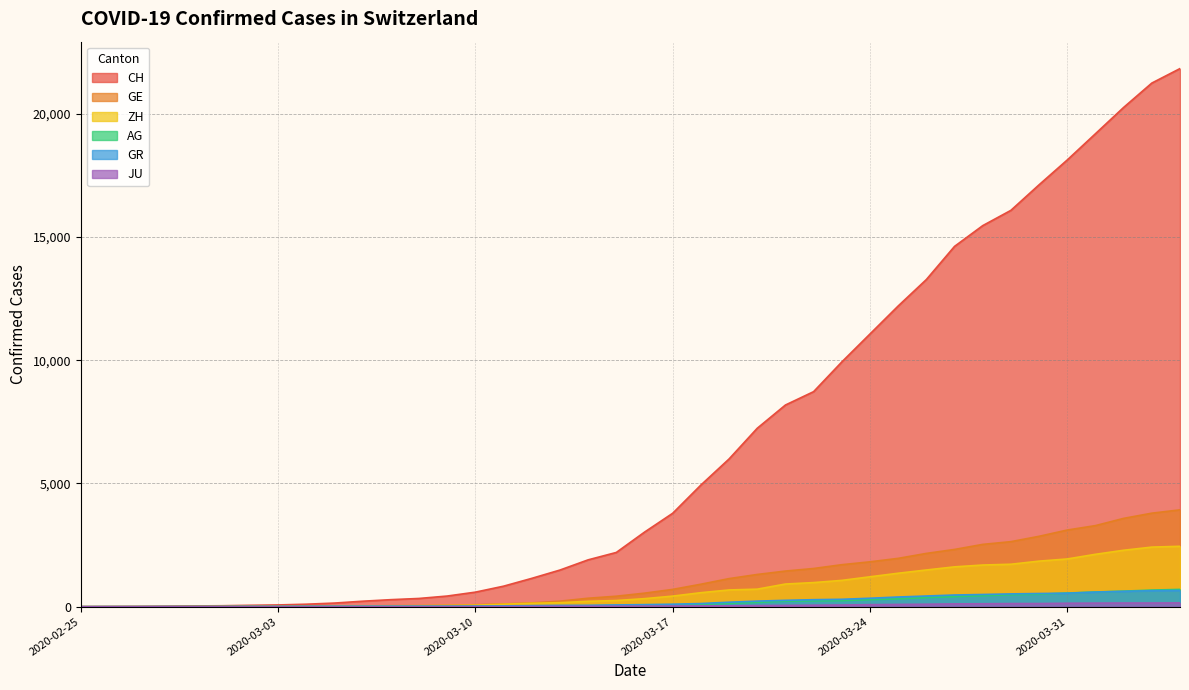

List the series in order of their peak value, highest first.

CH, GE, ZH, AG, GR, JU